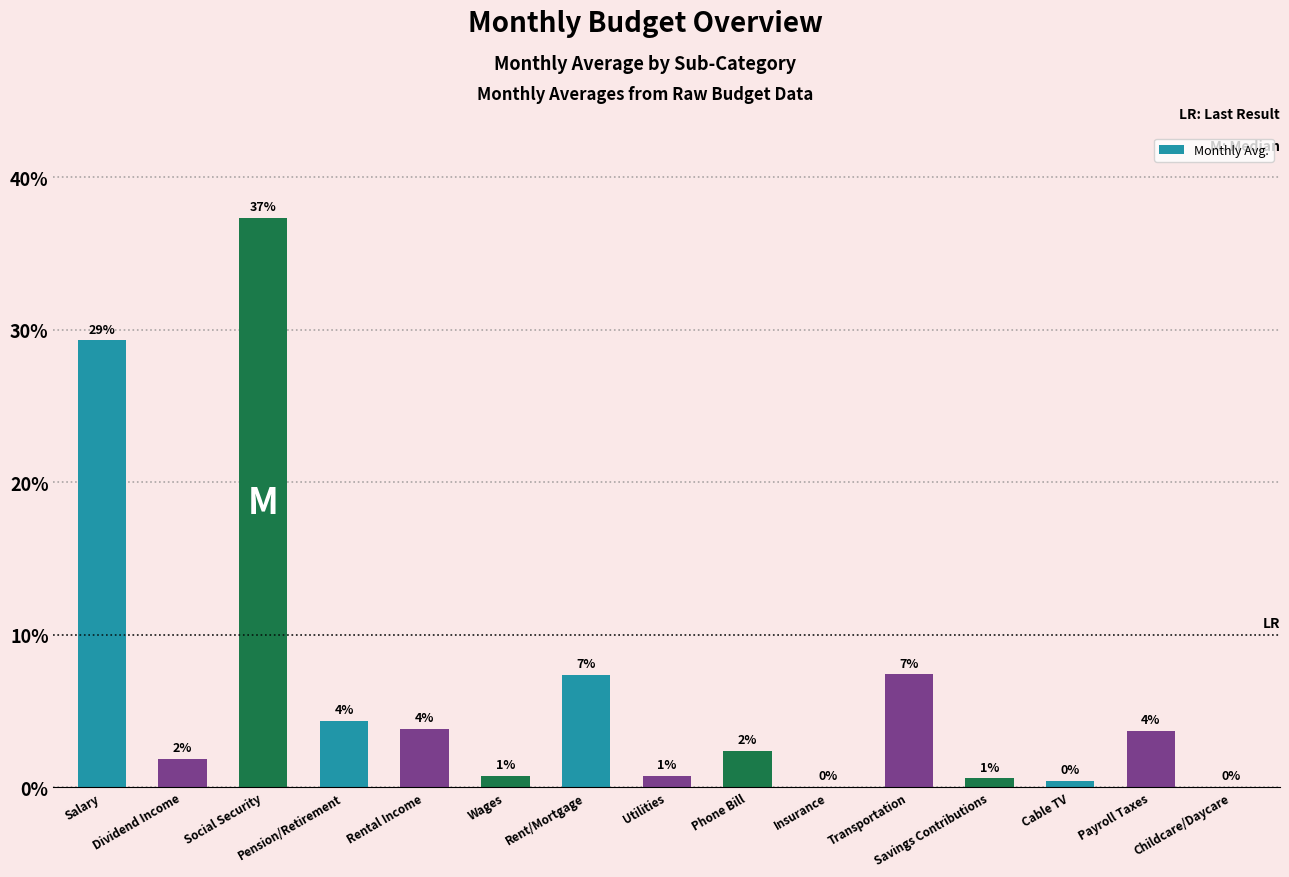

What is the difference between the maximum and minimum values?

37.3